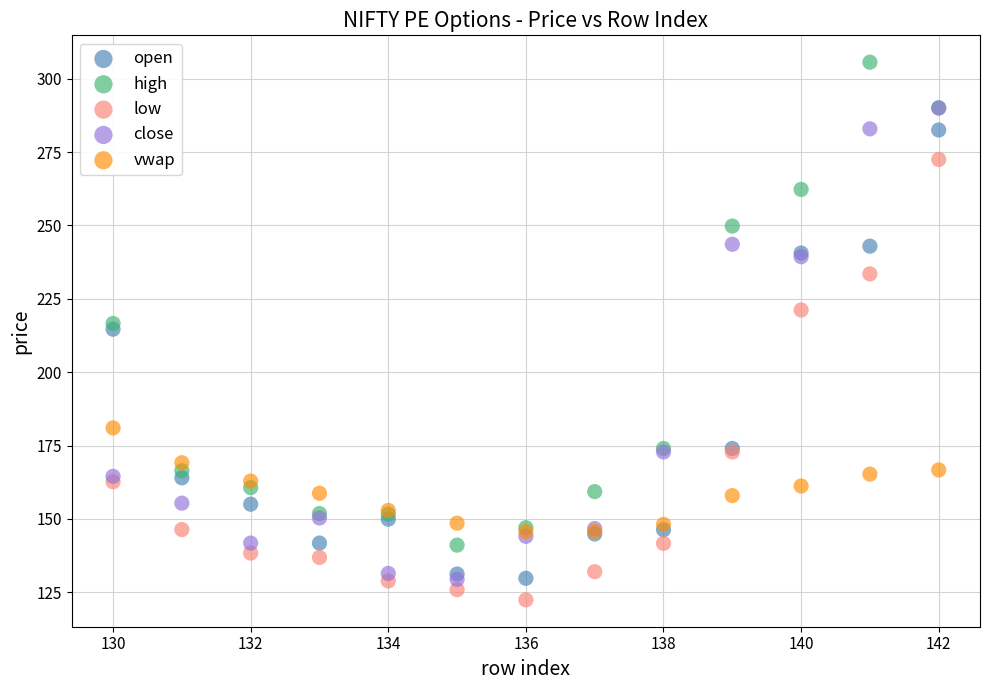

What are all the series names shown in the legend?

open, high, low, close, vwap